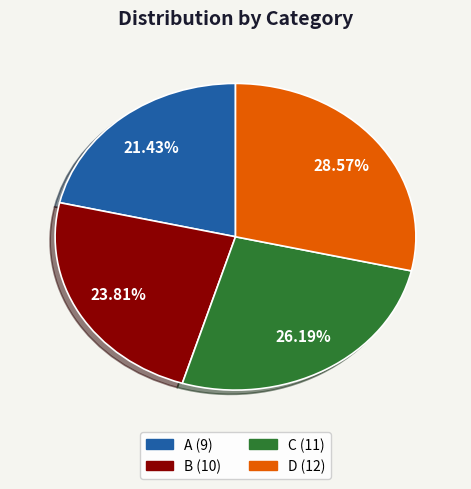

Do A and B together represent more than half of the pie?

No